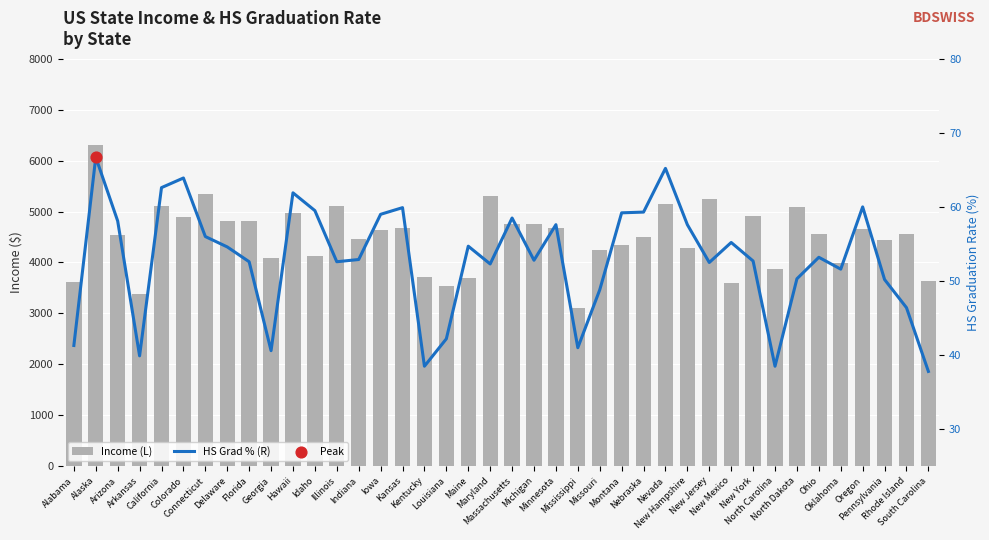

At how many categories does at least one series exceed 5704?

1